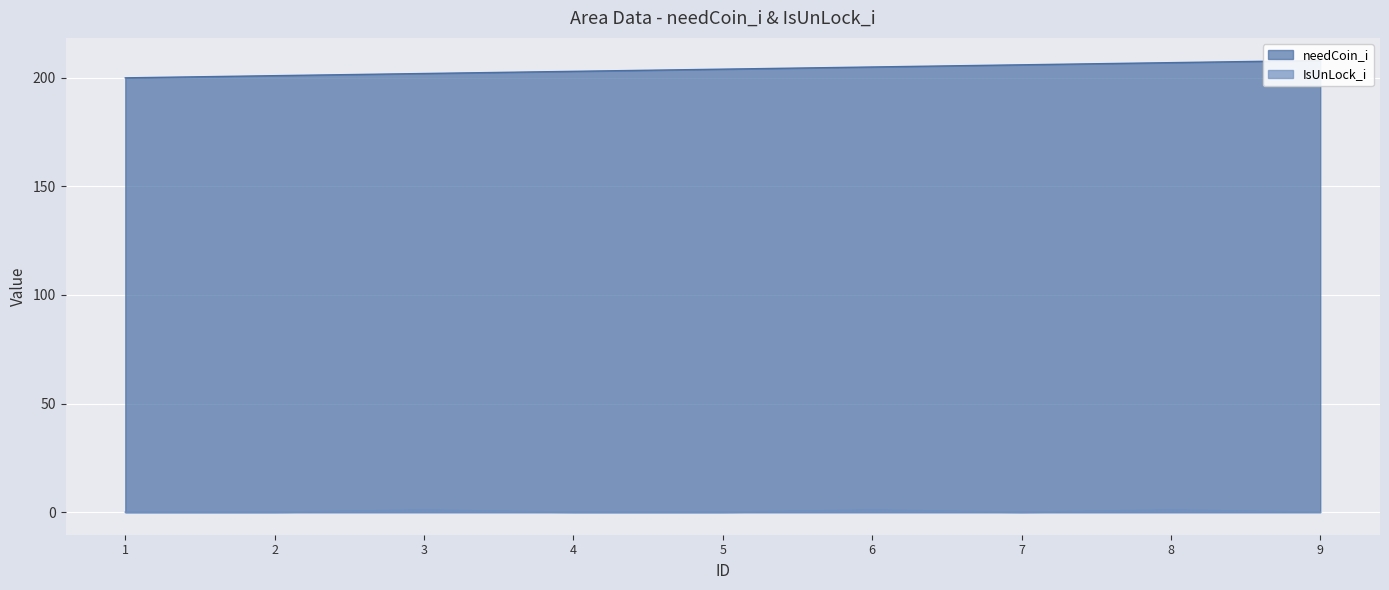

Reading left to right, transcribe all the data shown in this chart.

needCoin_i: 1=200	2=201	3=202	4=203	5=204	6=205	7=206	8=207	9=208
IsUnLock_i: 1=0	2=0	3=1	4=0	5=0	6=1	7=0	8=1	9=0